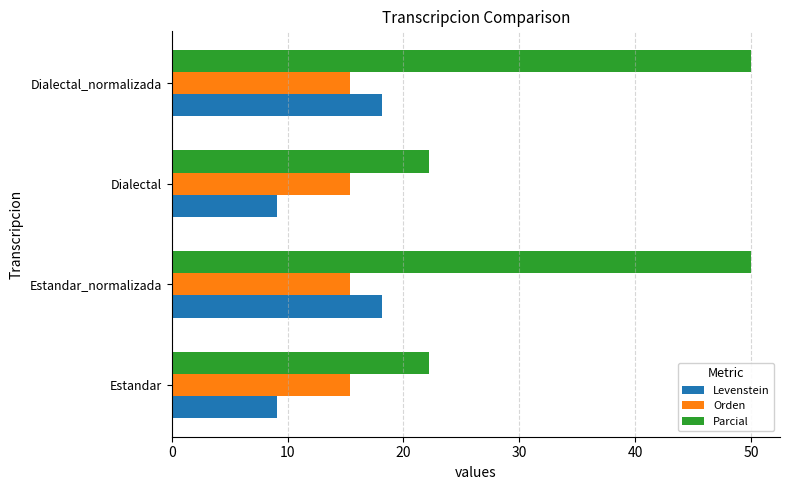

What is the difference between the highest and lowest values at Dialectal?

13.1